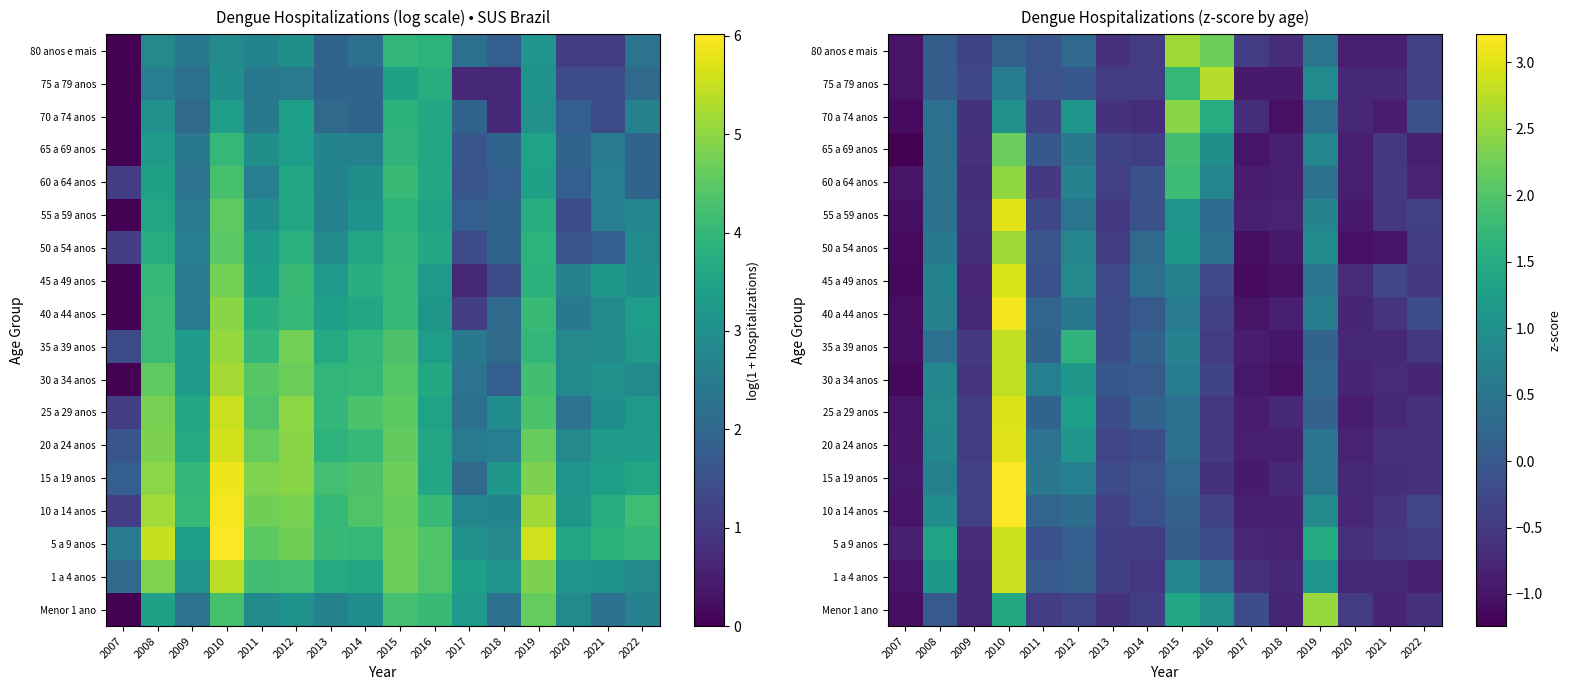

What is the difference between the 30 a 34 anos values at 2019 and 2020?

1.0